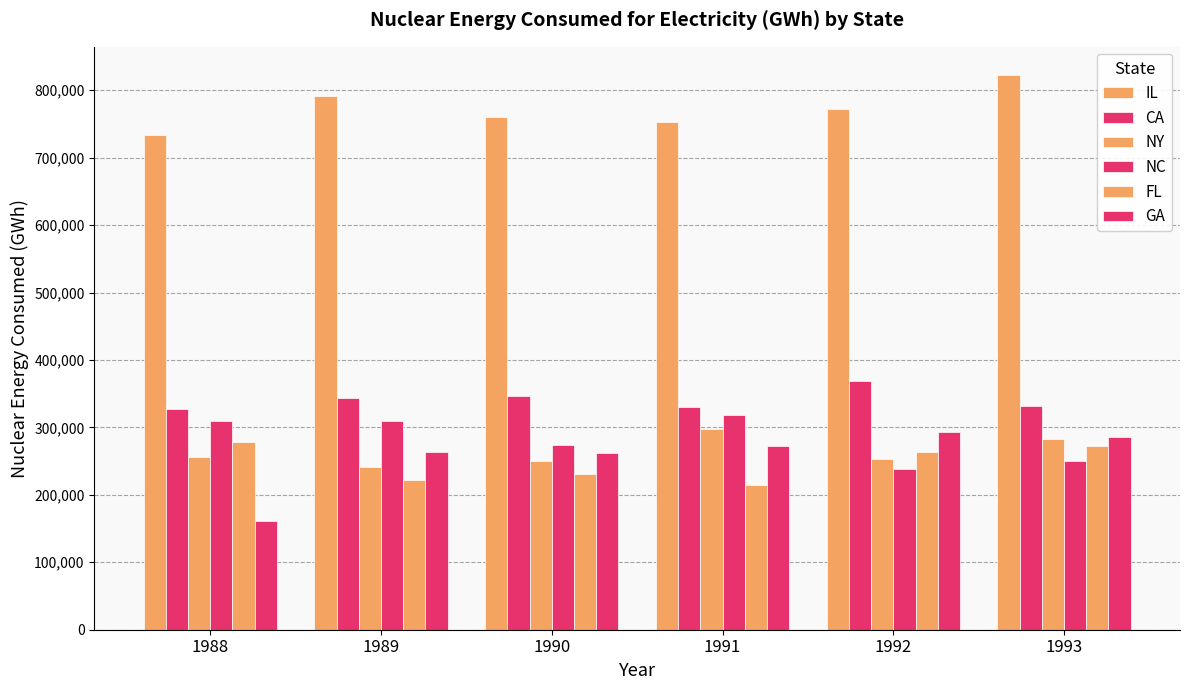

What is the difference between the CA values at 1988 and 1992?

41834